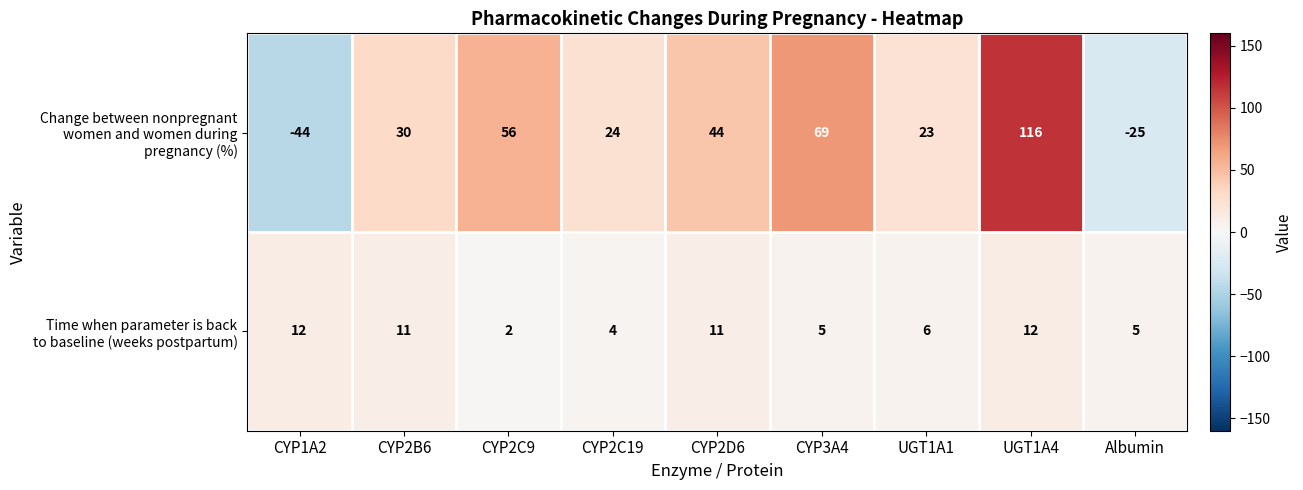

What is the total value across all series at CYP3A4?

74